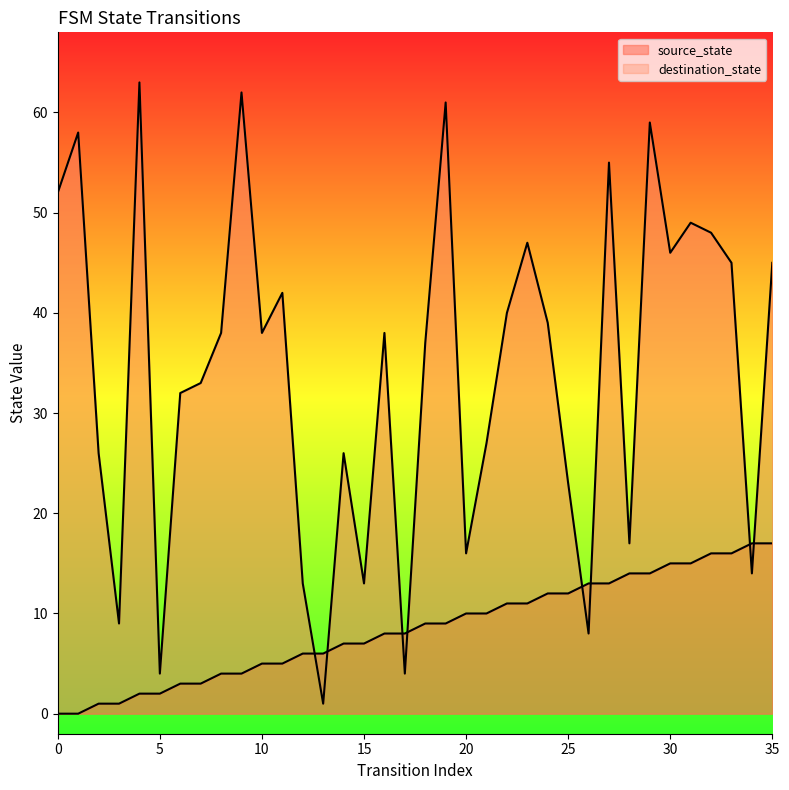

How many data points does each series have?

36